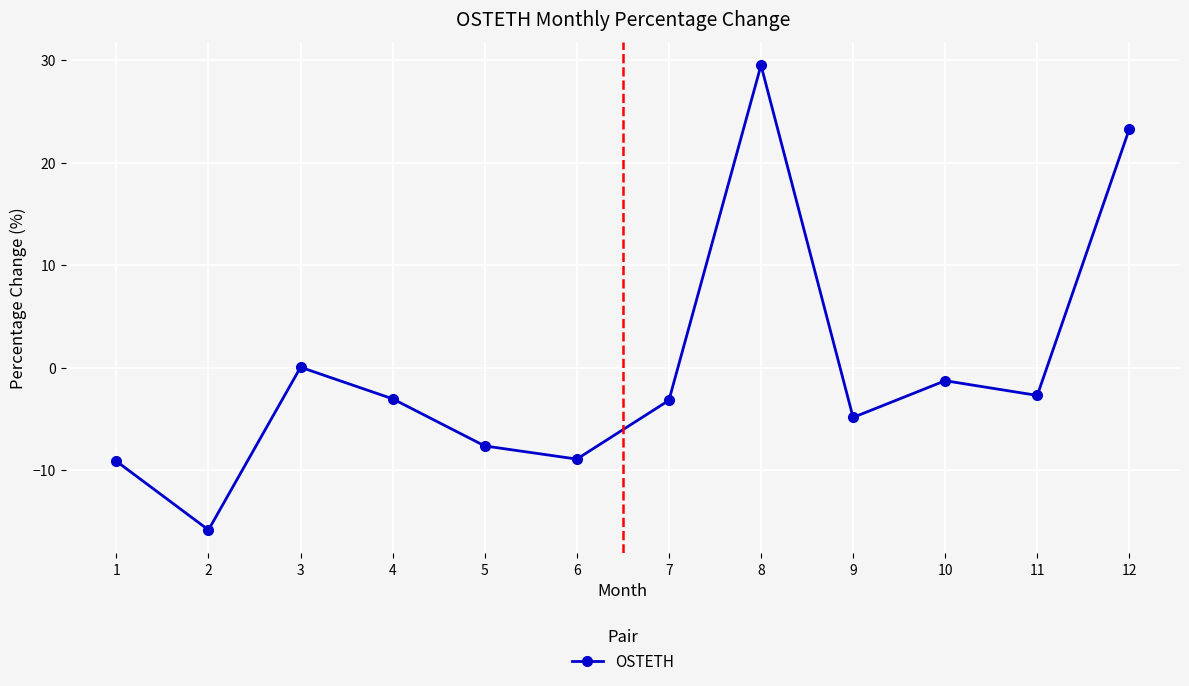

What is the value of the 6th point from the left?

-8.9